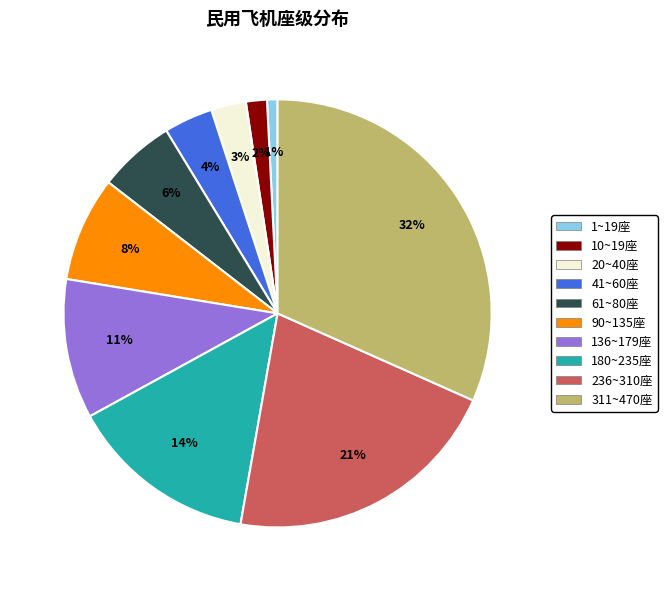

Count the number of slices in the pie.

10